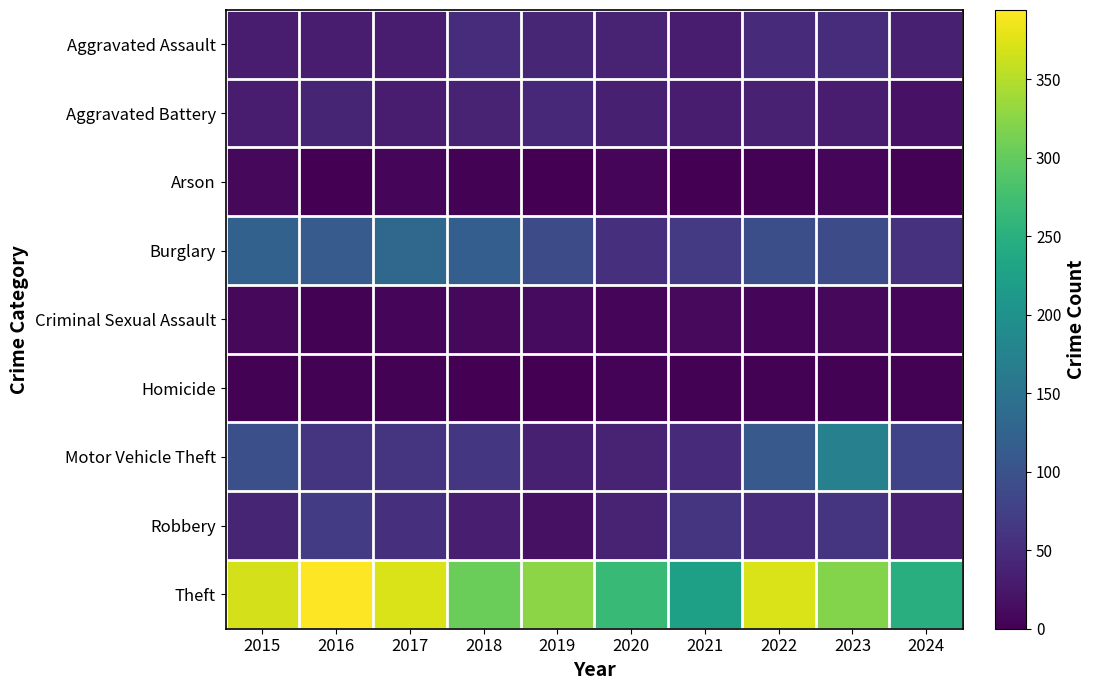

Which series changed the most between 2020 and 2024?

Motor Vehicle Theft